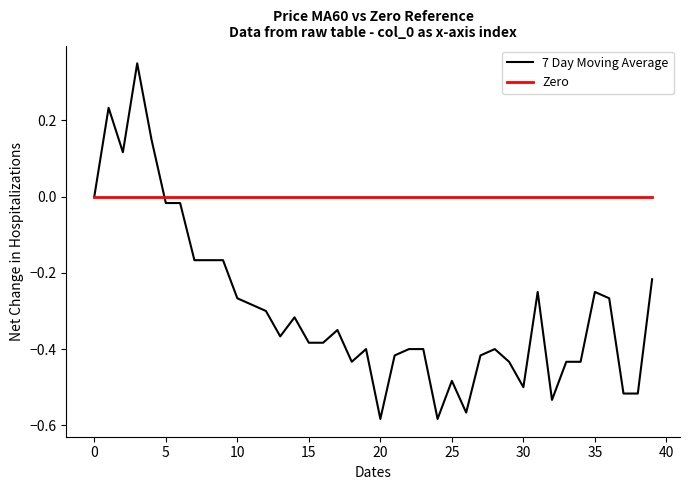

Which series has the largest range (max minus min)?

7 Day Moving Average